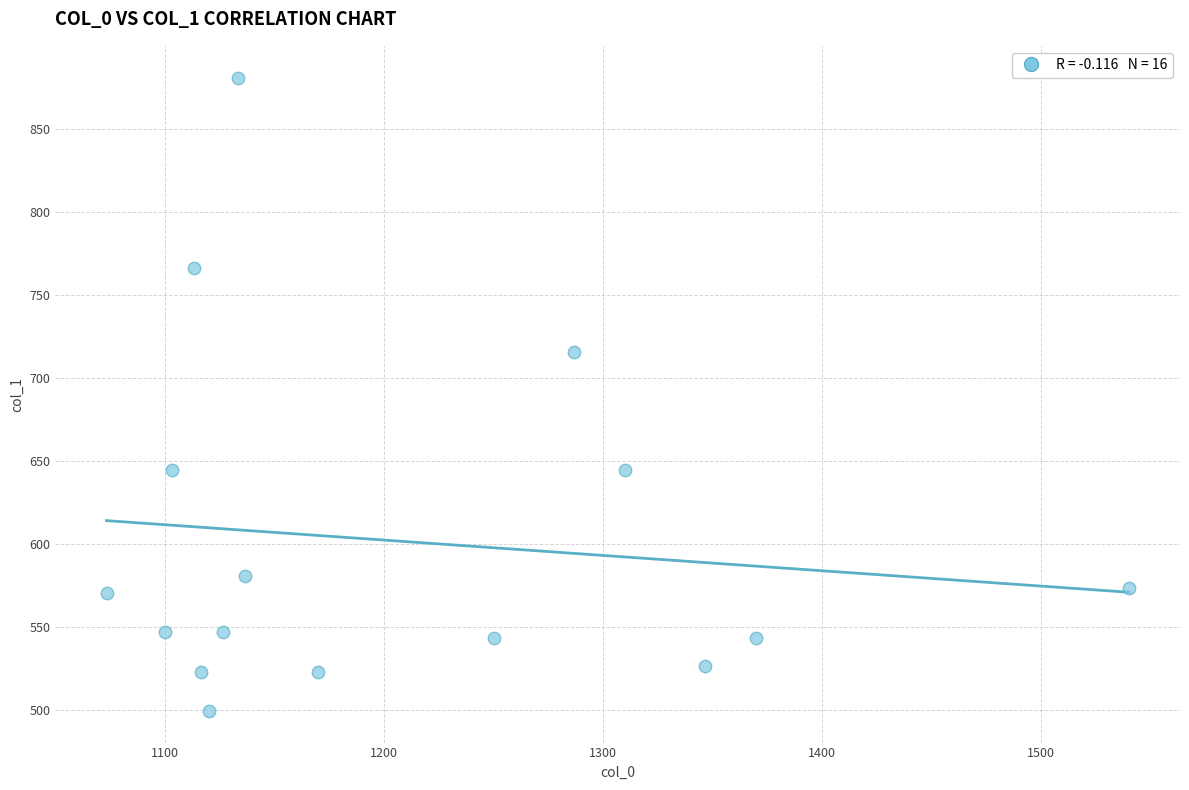

What Y value in the scatter plot is closest to 690?

715.5